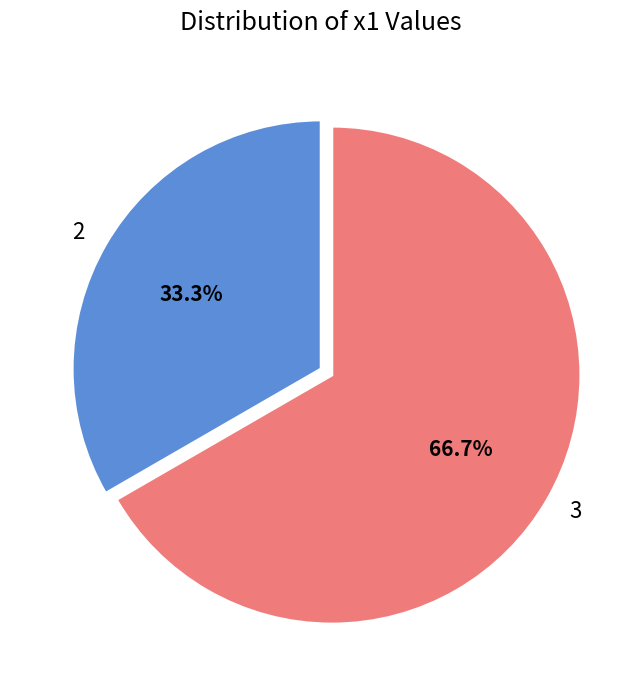

What is the smallest slice in the pie chart?

2